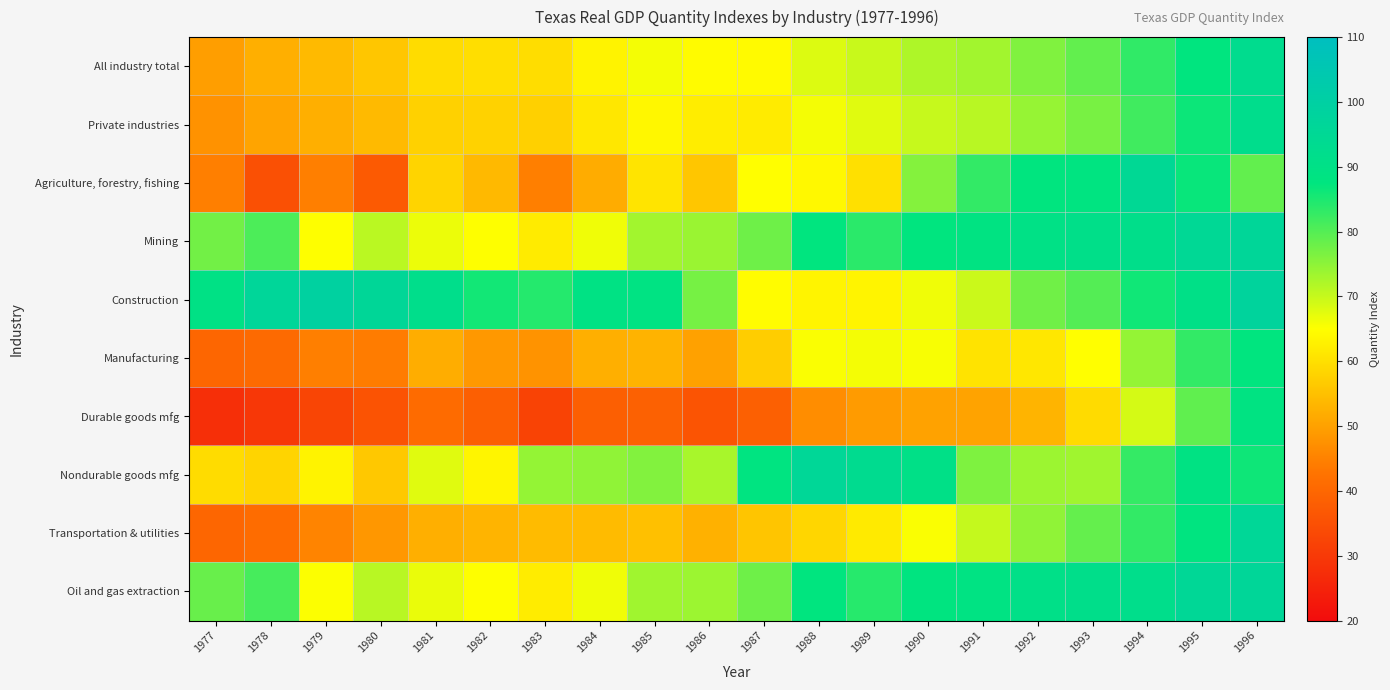

Rank the series at 1983 from highest to lowest value.

Construction, Nondurable goods mfg, Oil and gas extraction, Mining, All industry total, Private industries, Transportation & utilities, Manufacturing, Agriculture, forestry, fishing, Durable goods mfg